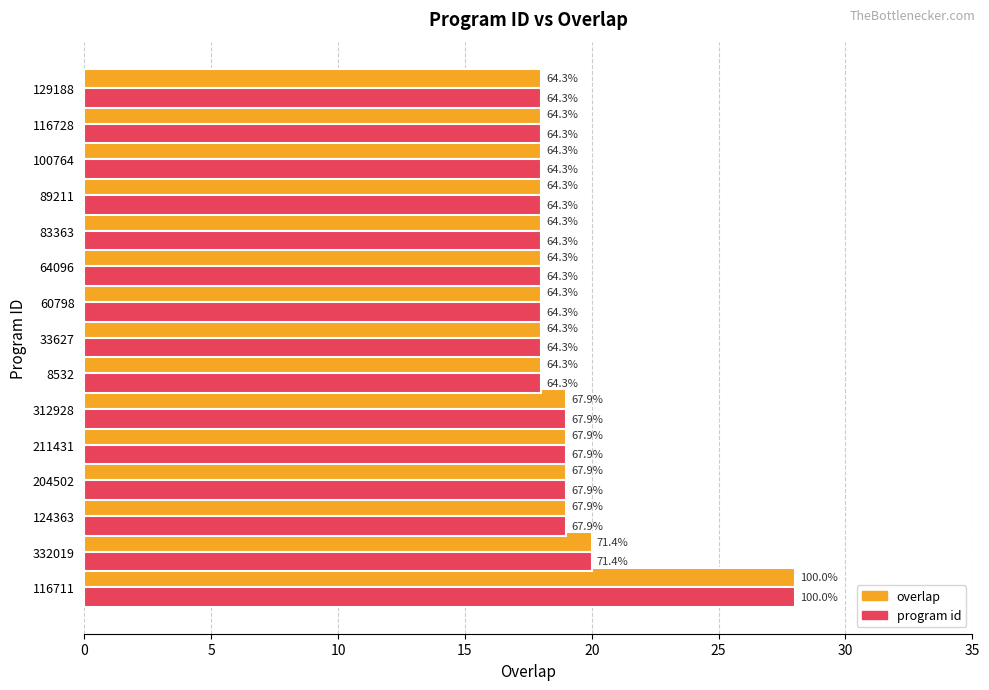

What is the sum of all program id values?

286